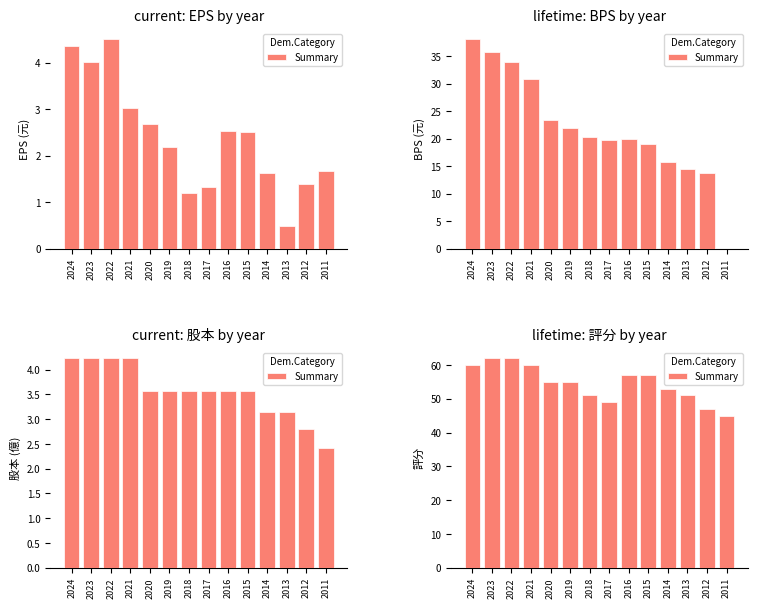

The value at 2015 is 34. True or false?

False